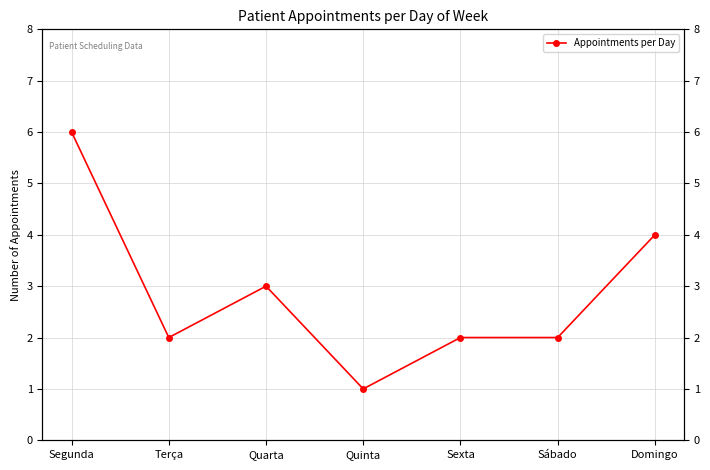

True or false: the data shows 1 at Quinta.

True